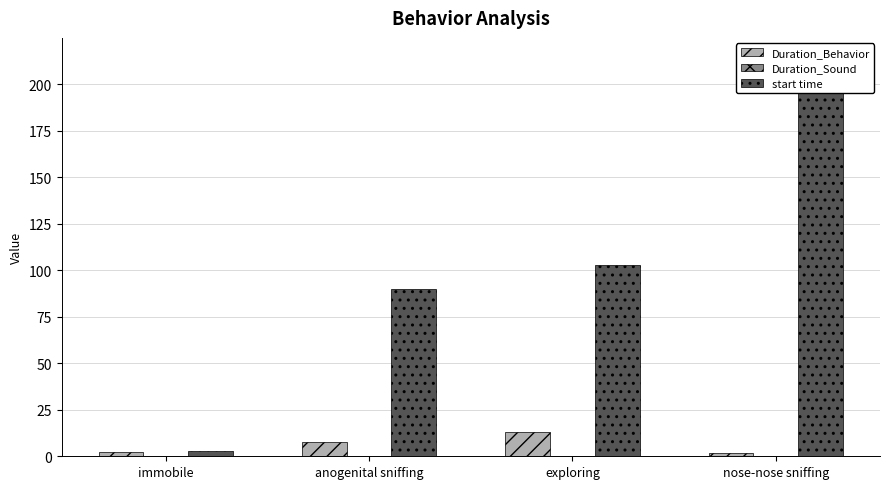

Which series has the largest total across all categories?

start time